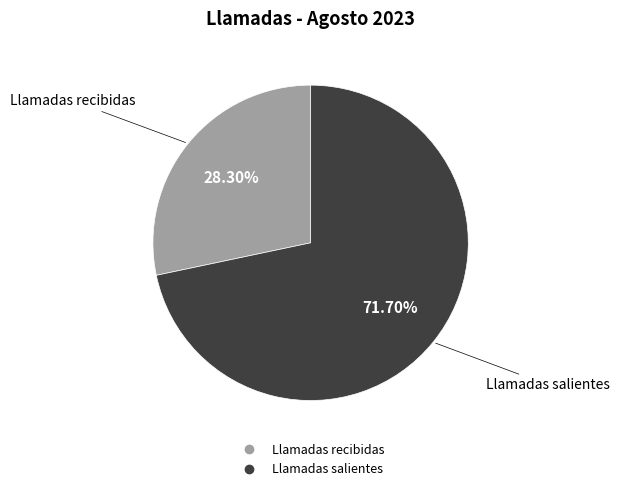

What is the largest slice in the pie chart?

Llamadas salientes